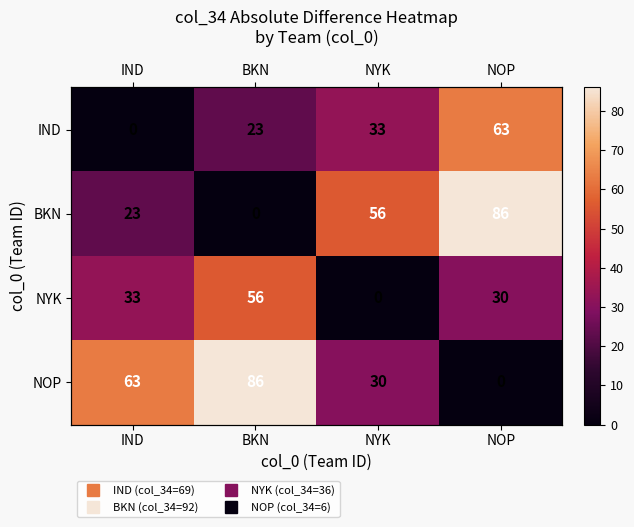

Rank the categories by NYK value from lowest to highest.

NYK, NOP, IND, BKN